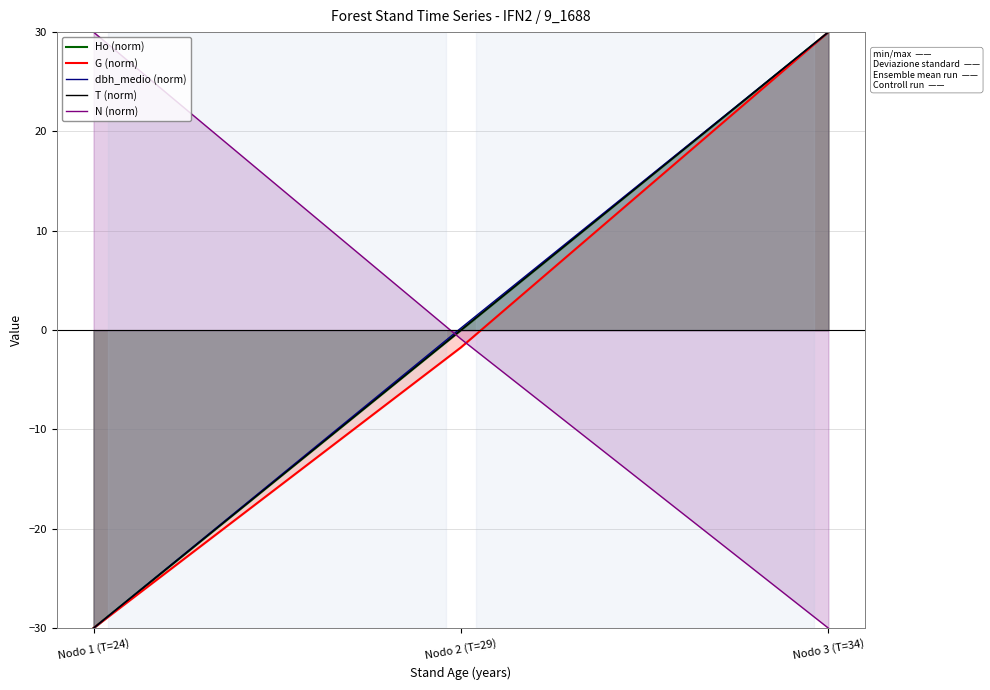

Count the number of categories in the chart.

3